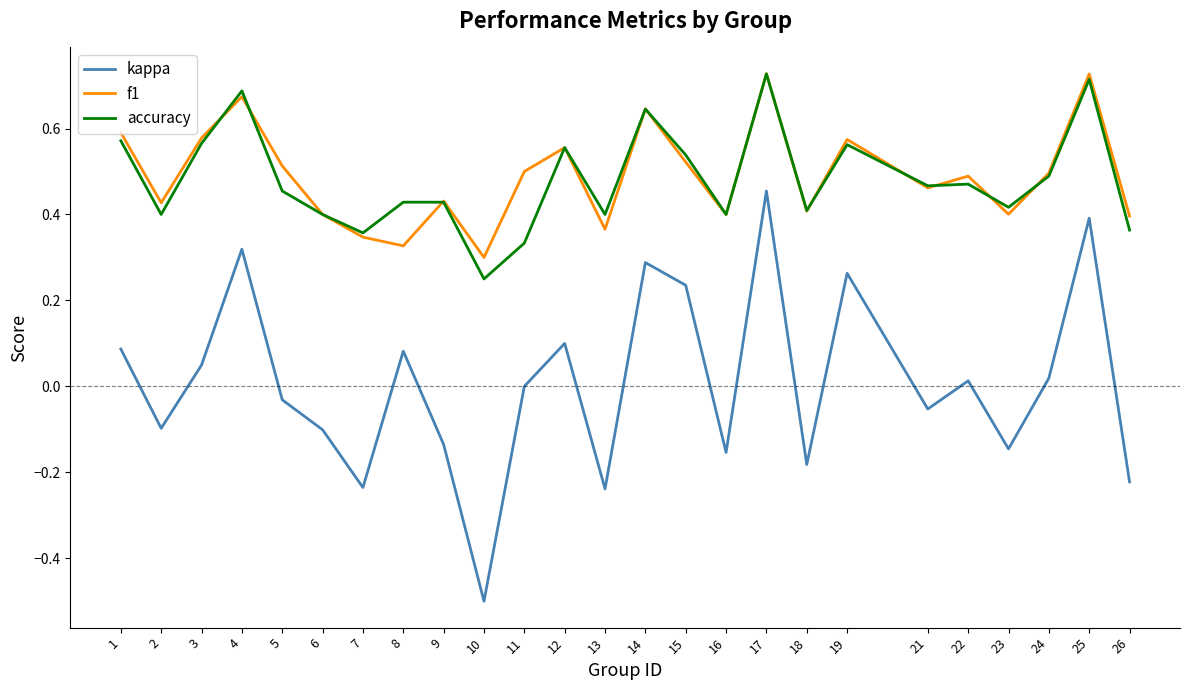

True or false: kappa and accuracy intersect in this chart.

False